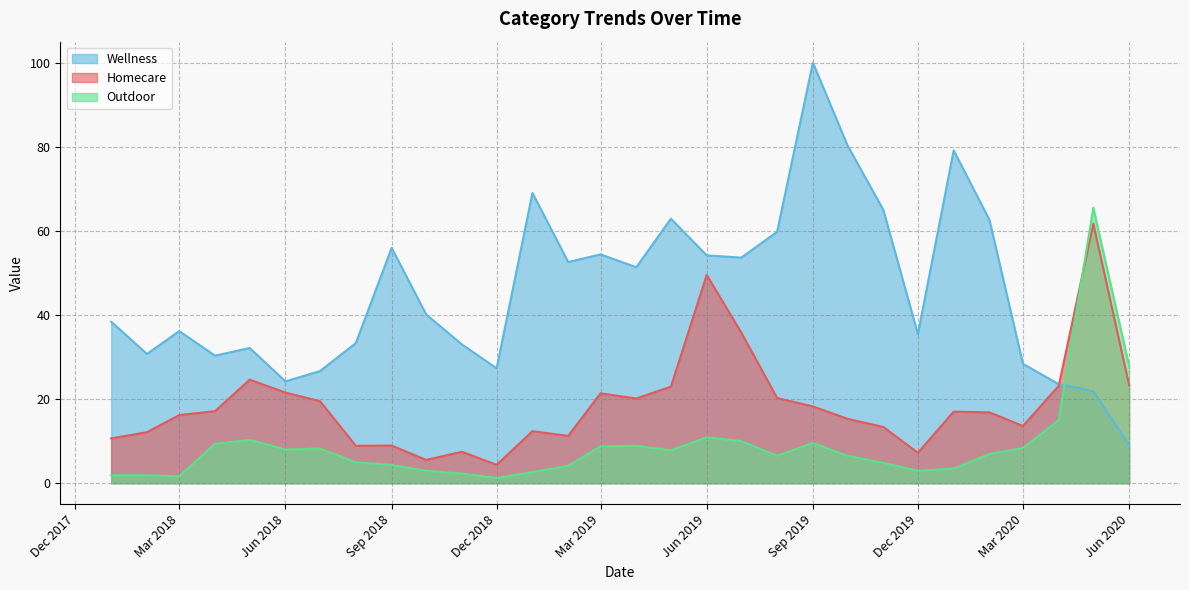

What is the difference between the second highest and minimum values in the Wellness series?

71.3